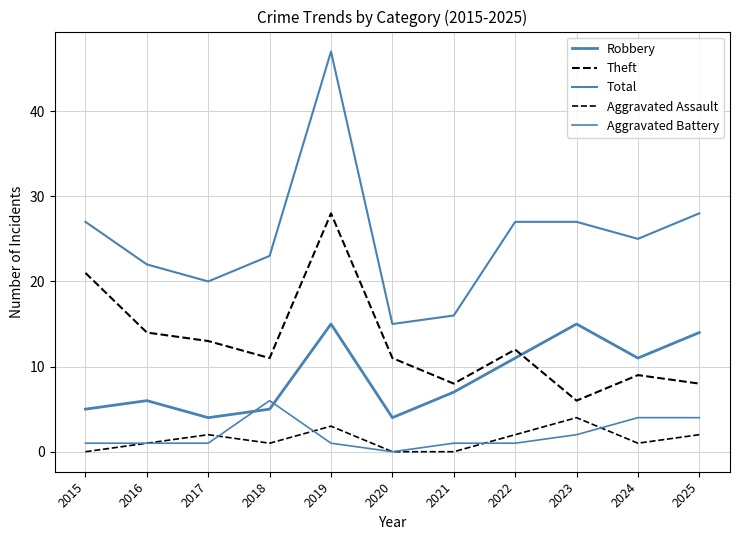

What is the approximate value of Robbery at 2019, to the nearest 5?

15